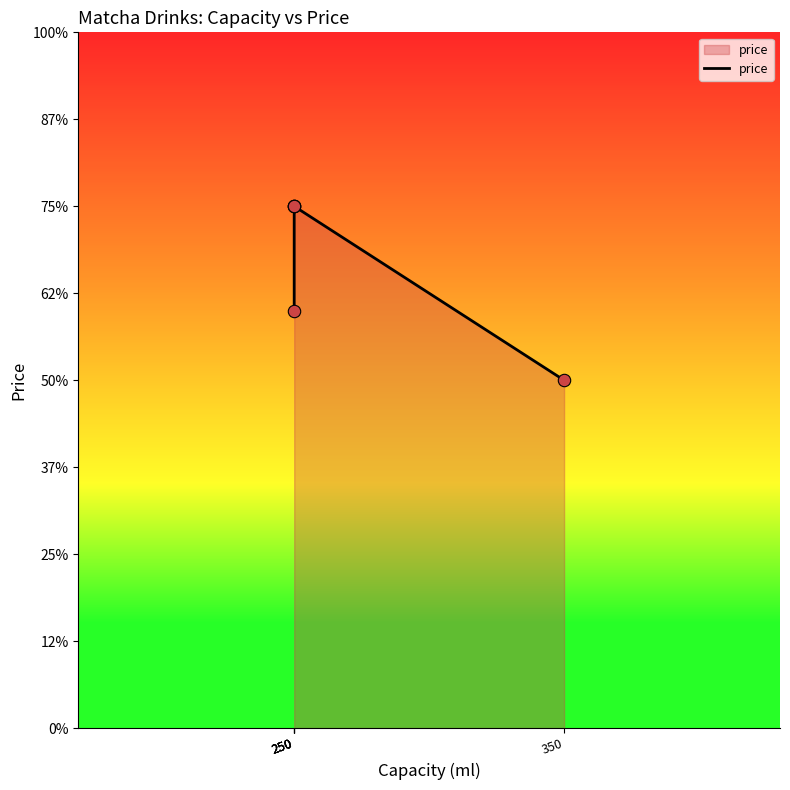

What is the change in value from 250 to 350?

-5